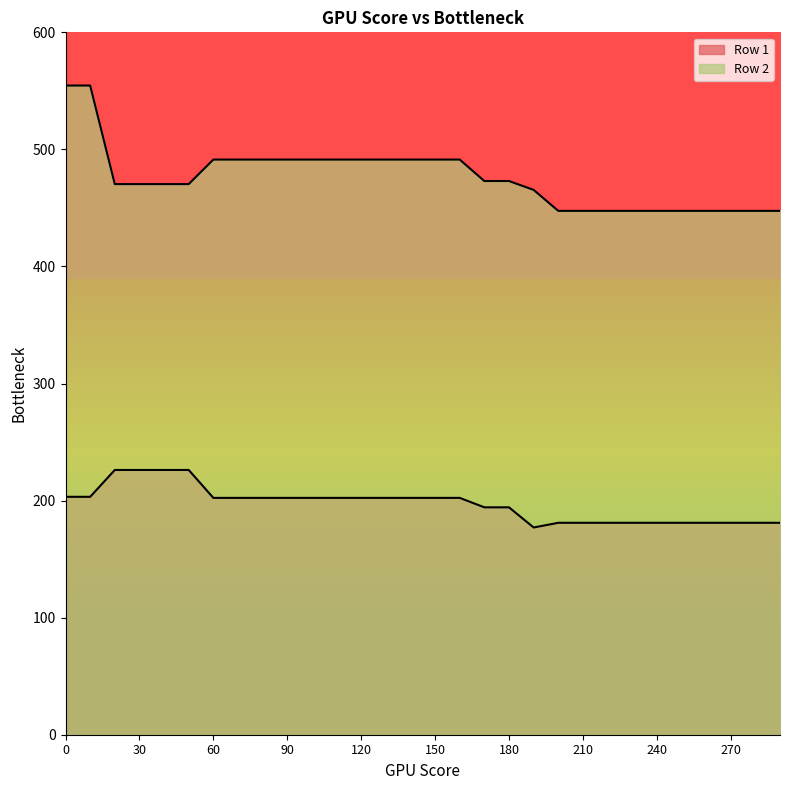

What is the sum of the Row 1 values at 10 and 180?

397.5